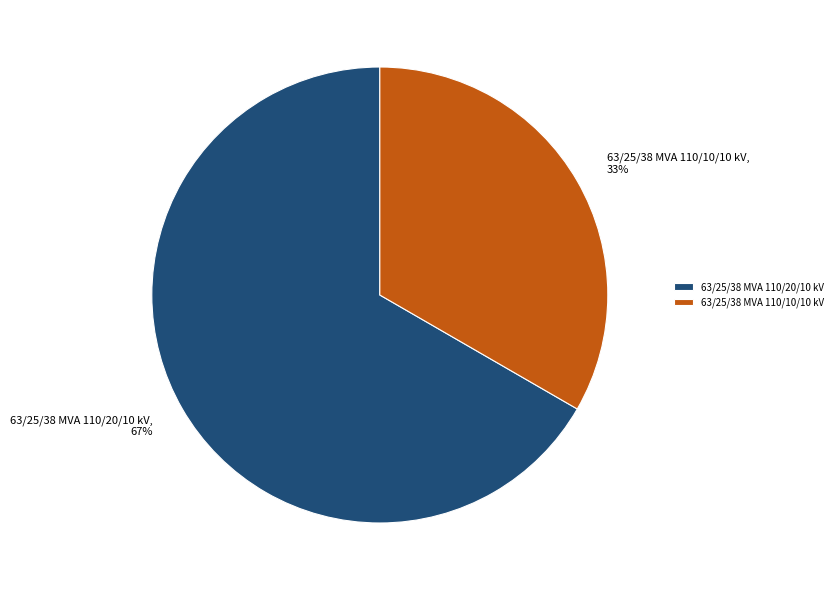

Rank the categories by value from lowest to highest.

63/25/38 MVA 110/10/10 kV, 63/25/38 MVA 110/20/10 kV